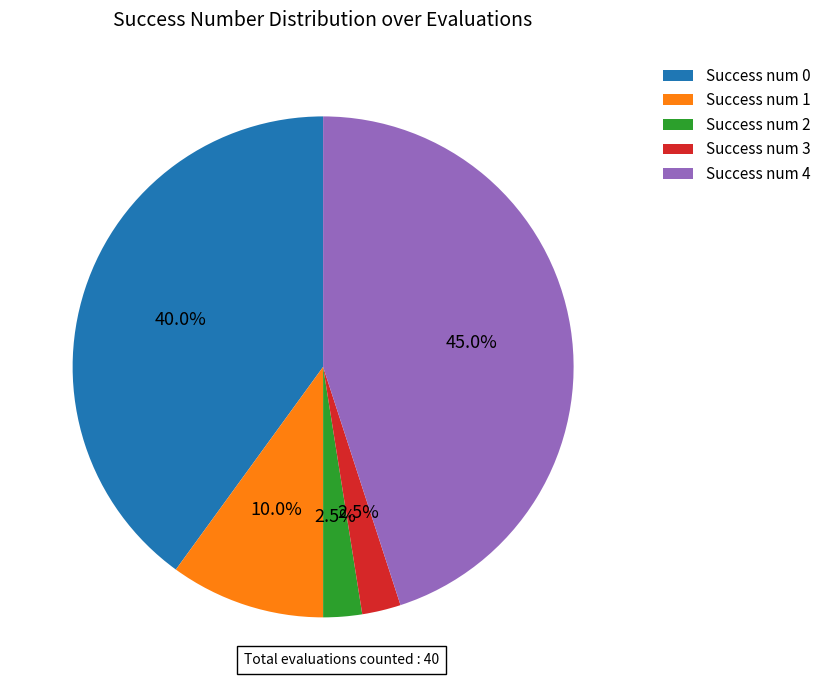

Between Success num 4 and Success num 3, which is larger?

Success num 4